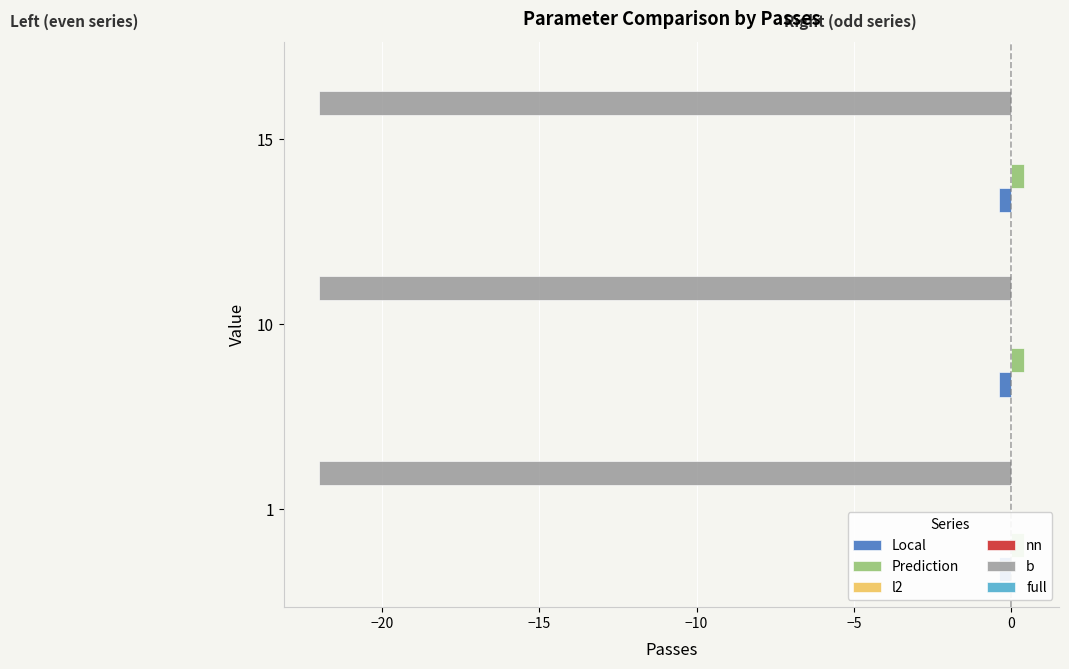

Are the bars horizontal?

Yes